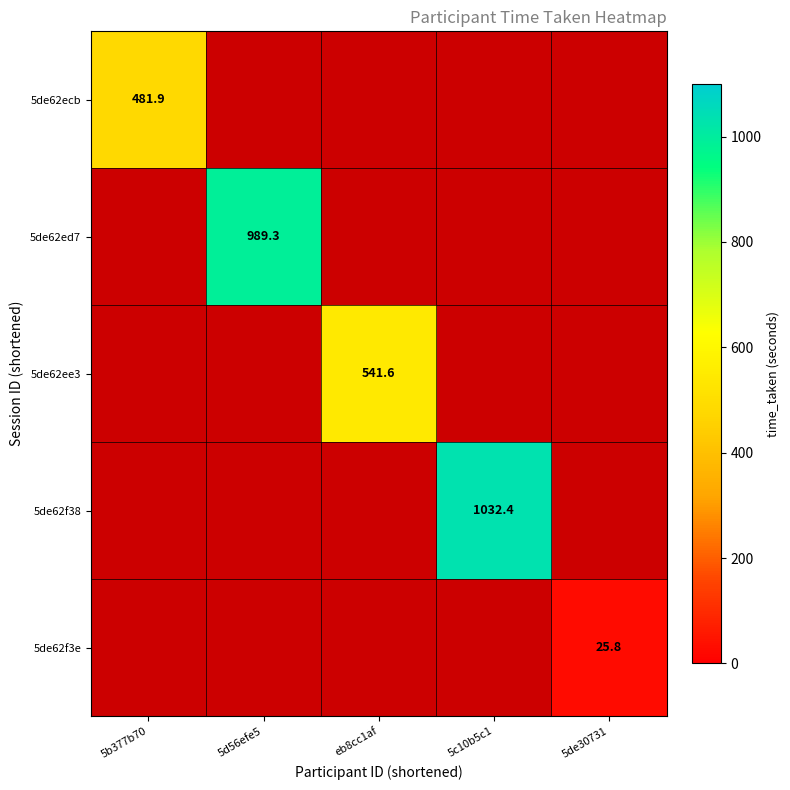

True or false: 5de62ed7 has a value of 989.3 at 5d56efe5.

True